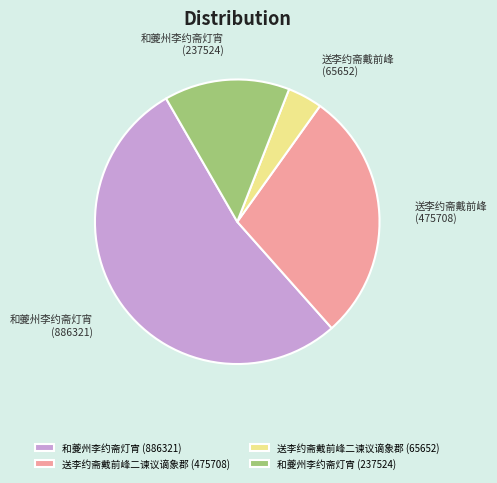

The 送李约斋戴前峰二谏议谪象郡 (65652) slice represents 11% of the pie. True or false?

False